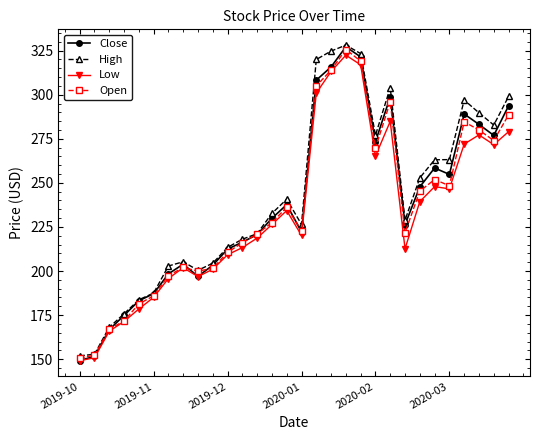

True or false: High has more than 1 interior local peaks.

True